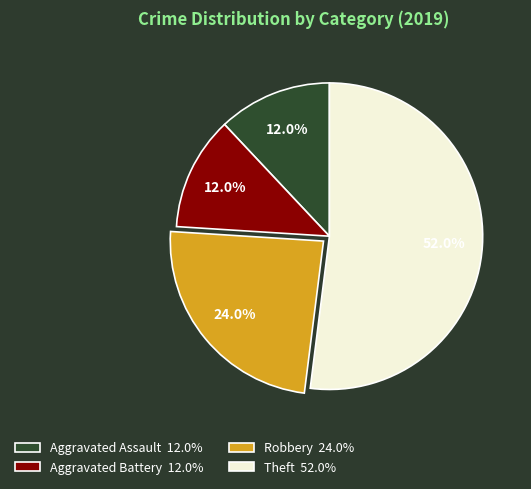

To the nearest percent, what is the average slice percentage?

25%